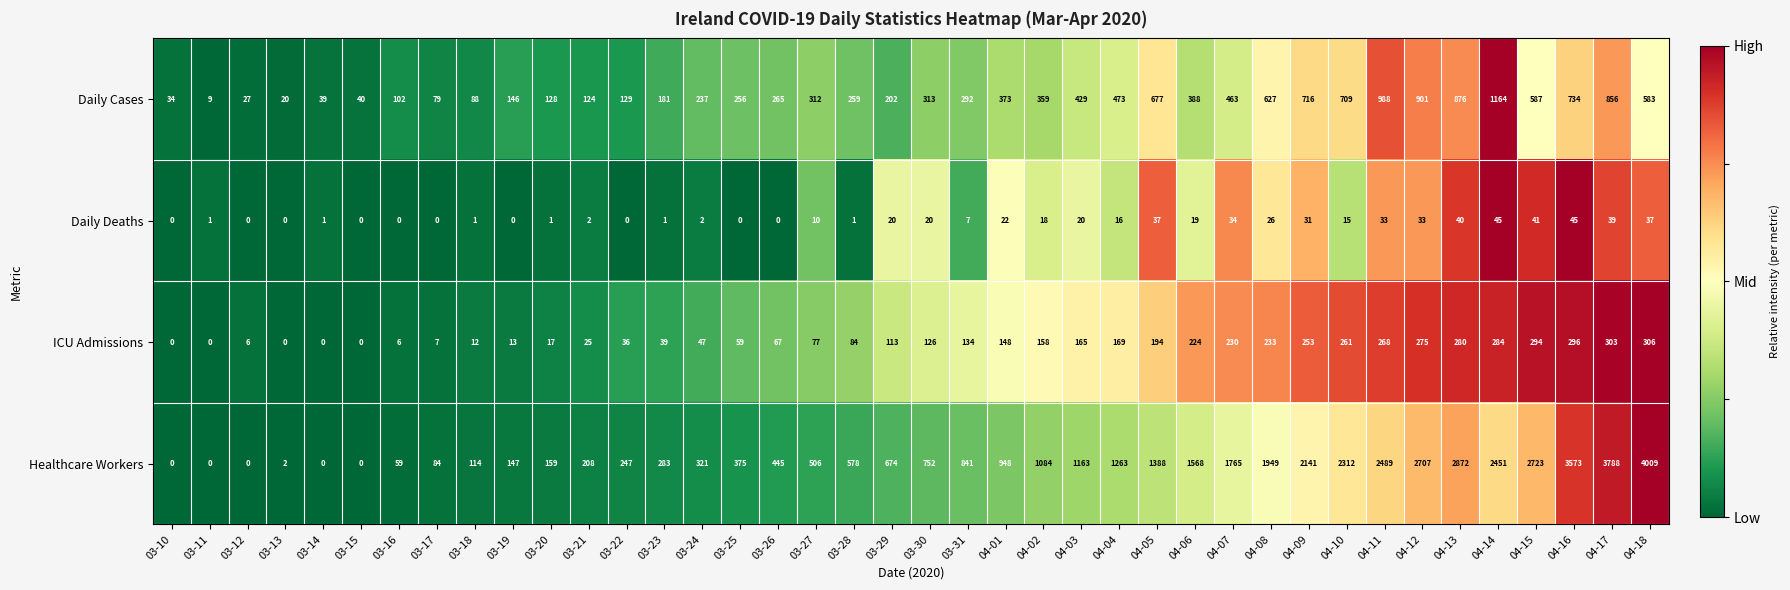

Which series has the largest total across all categories?

Healthcare Workers